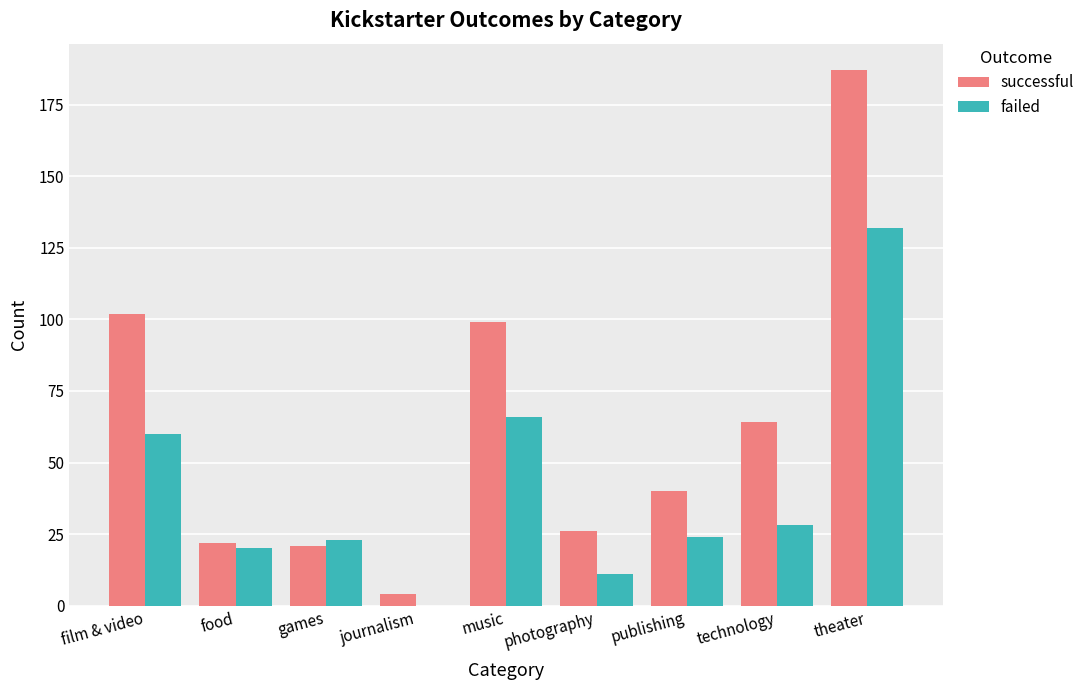

Does the chart contain stacked bars?

No